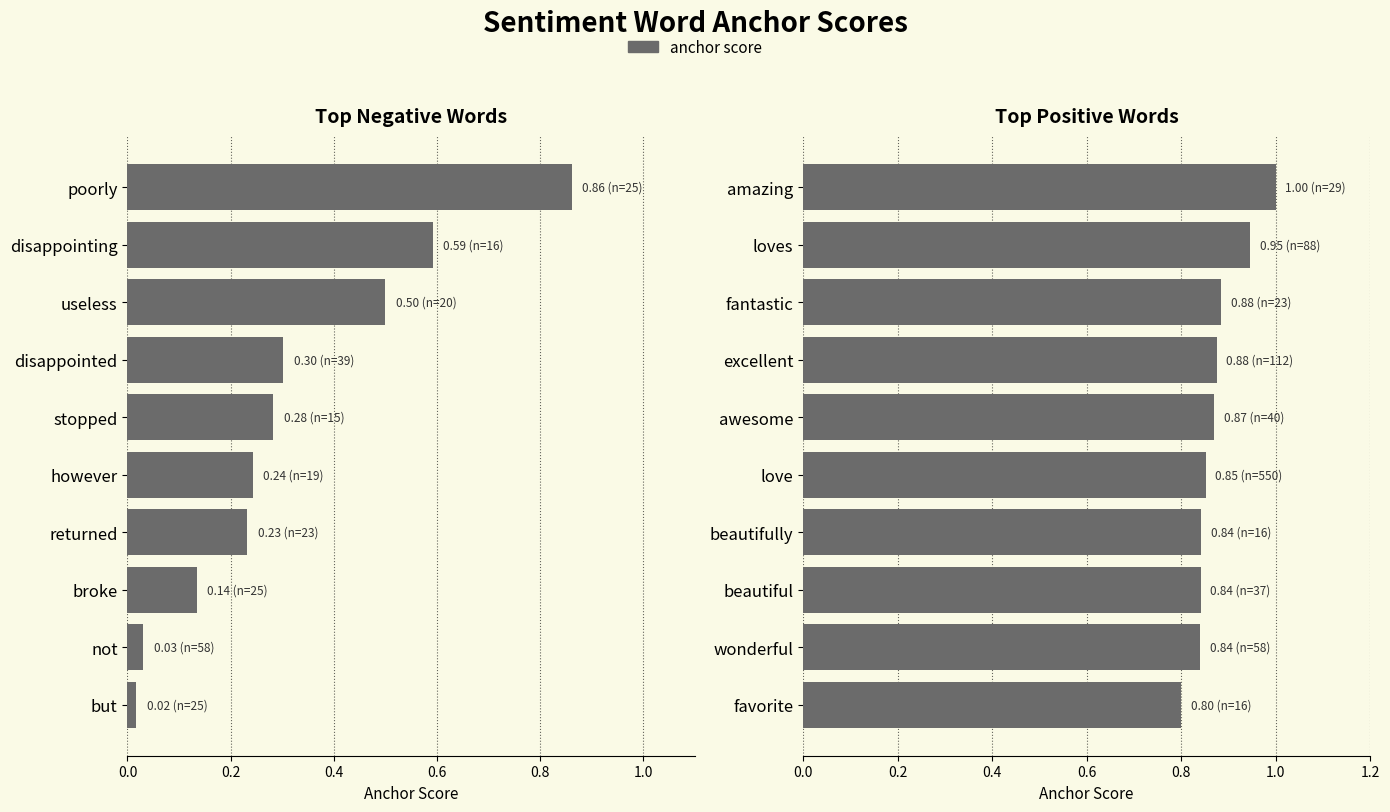

How many categories are shown in the chart?

10